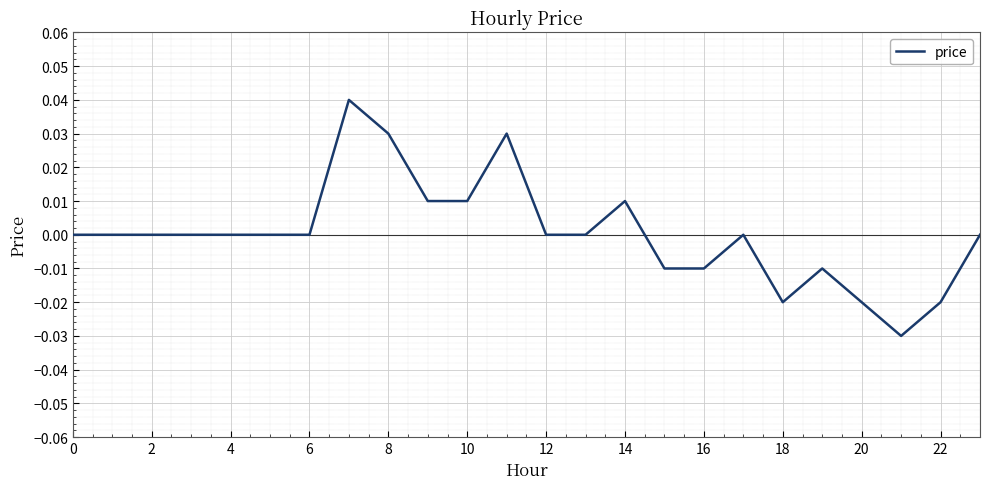

Is this an area chart (filled region under the line)?

No